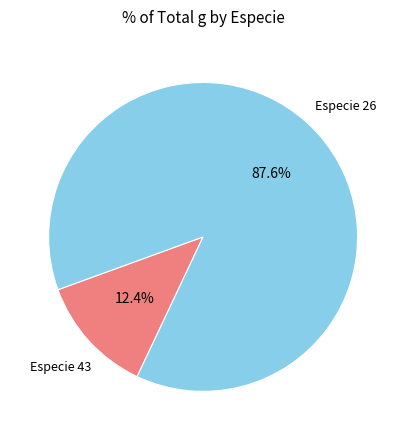

Is there a majority slice in this chart?

Yes